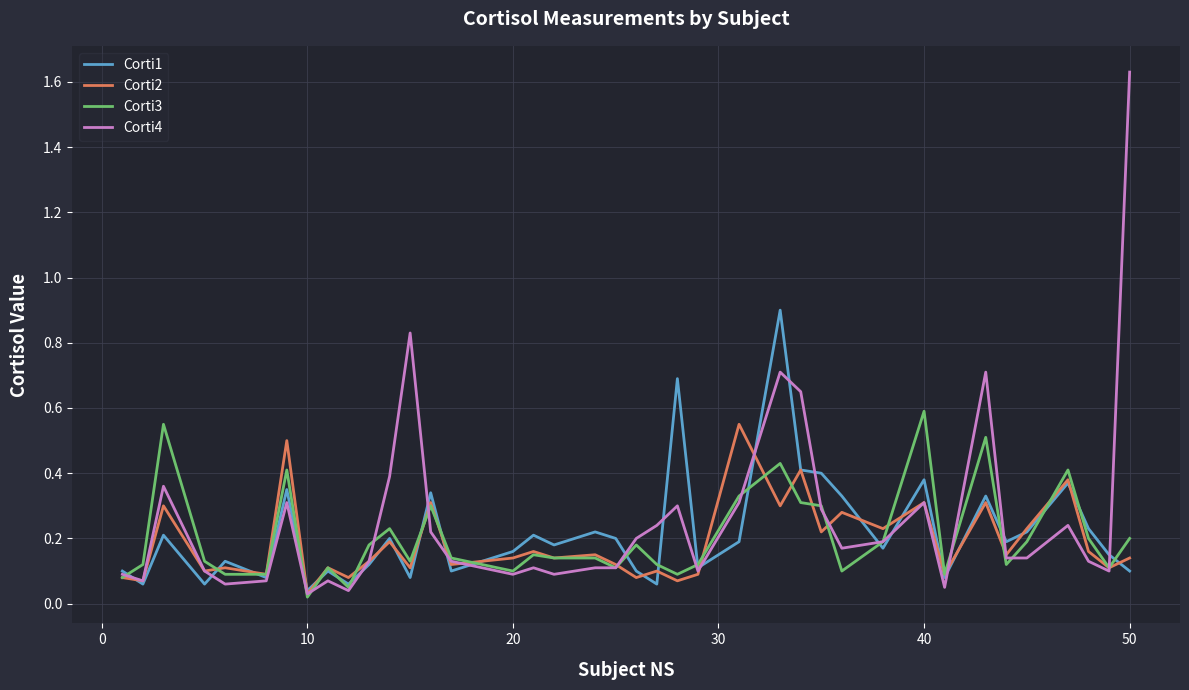

Which series ends up on top after the final intersection of Corti1 and Corti3?

Corti3